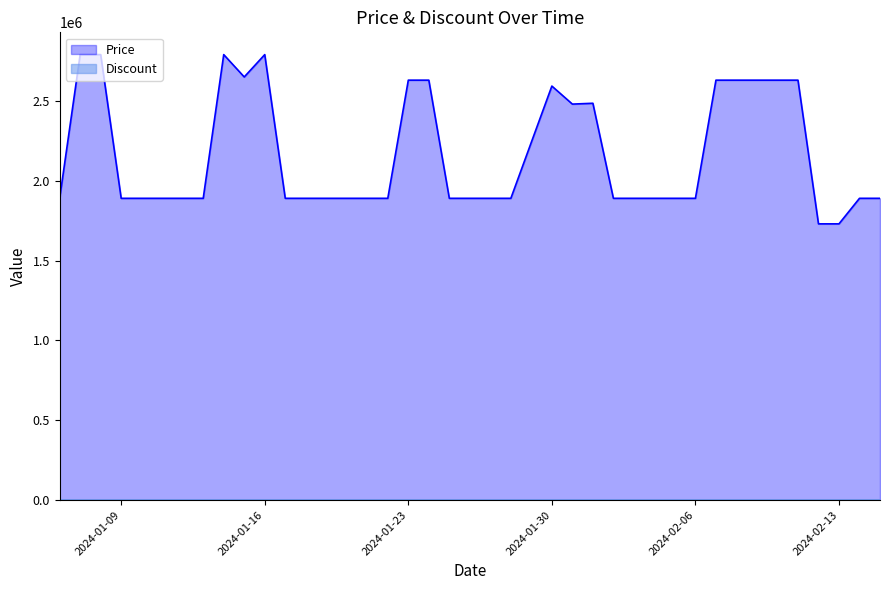

Rank the series by their maximum value, from lowest to highest.

Discount, Price